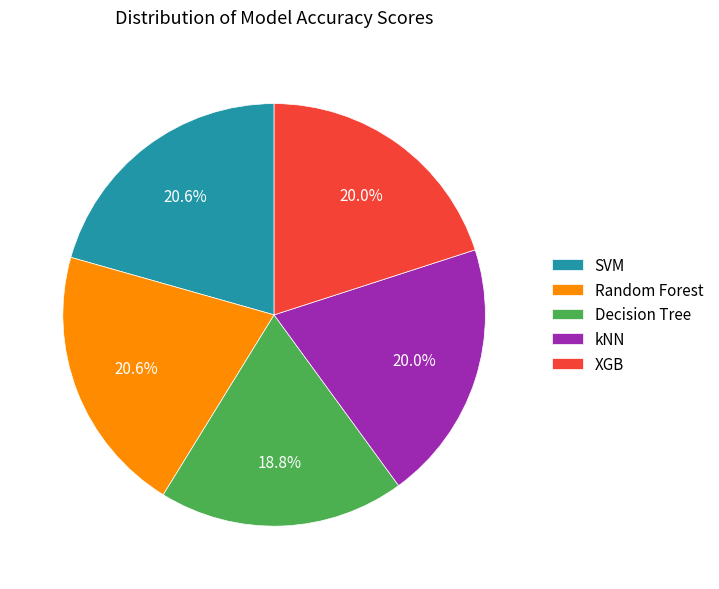

What percentage is the Random Forest slice, to the nearest percent?

21%